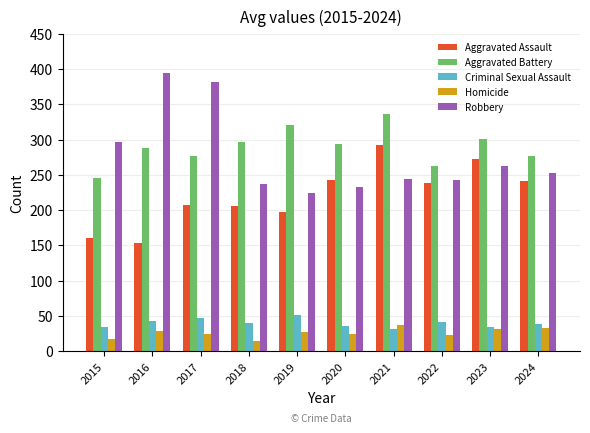

How many bars are there in each group?

5